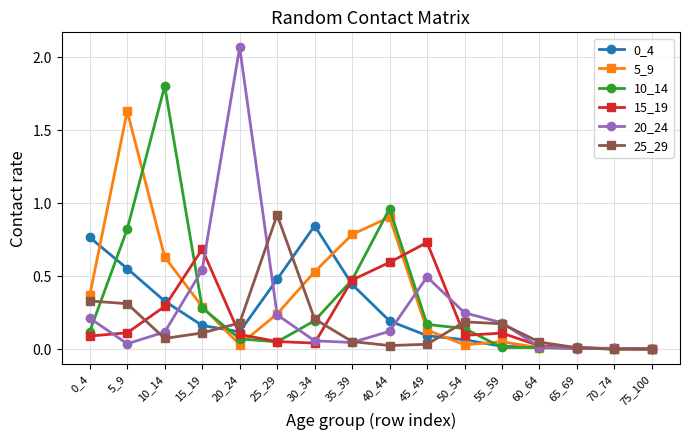

Which category has the highest value in the 10_14 series?

10_14